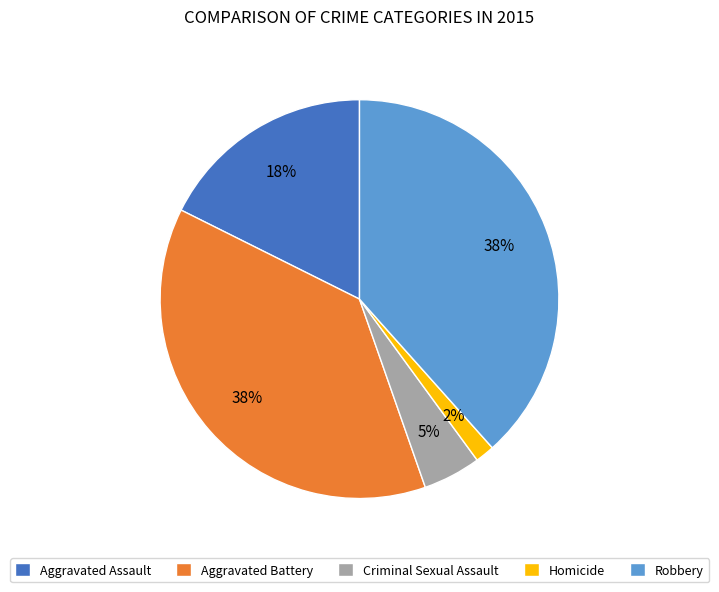

Is Aggravated Battery the majority of the pie?

No